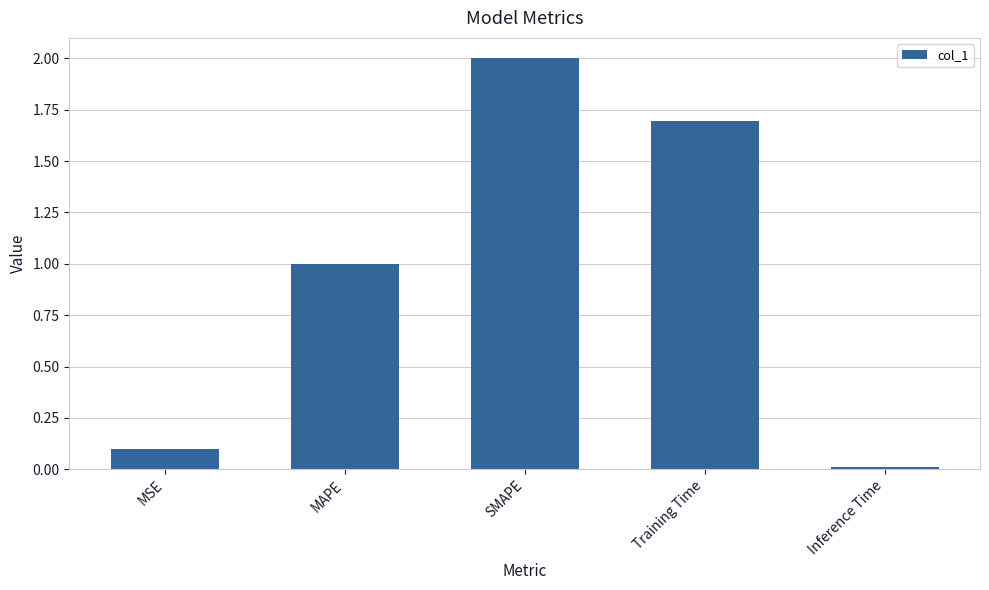

Are the bars horizontal?

No